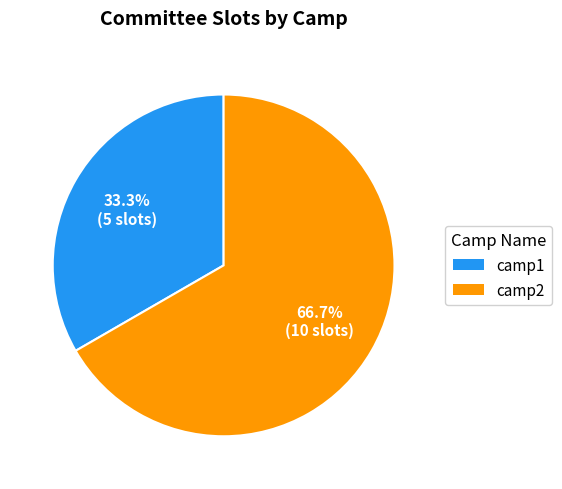

What is the largest slice in the pie chart?

camp2